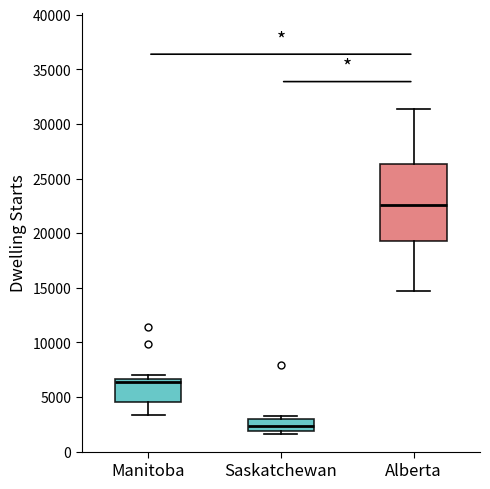

Which box is the tallest, from its lower edge to its upper edge?

Alberta